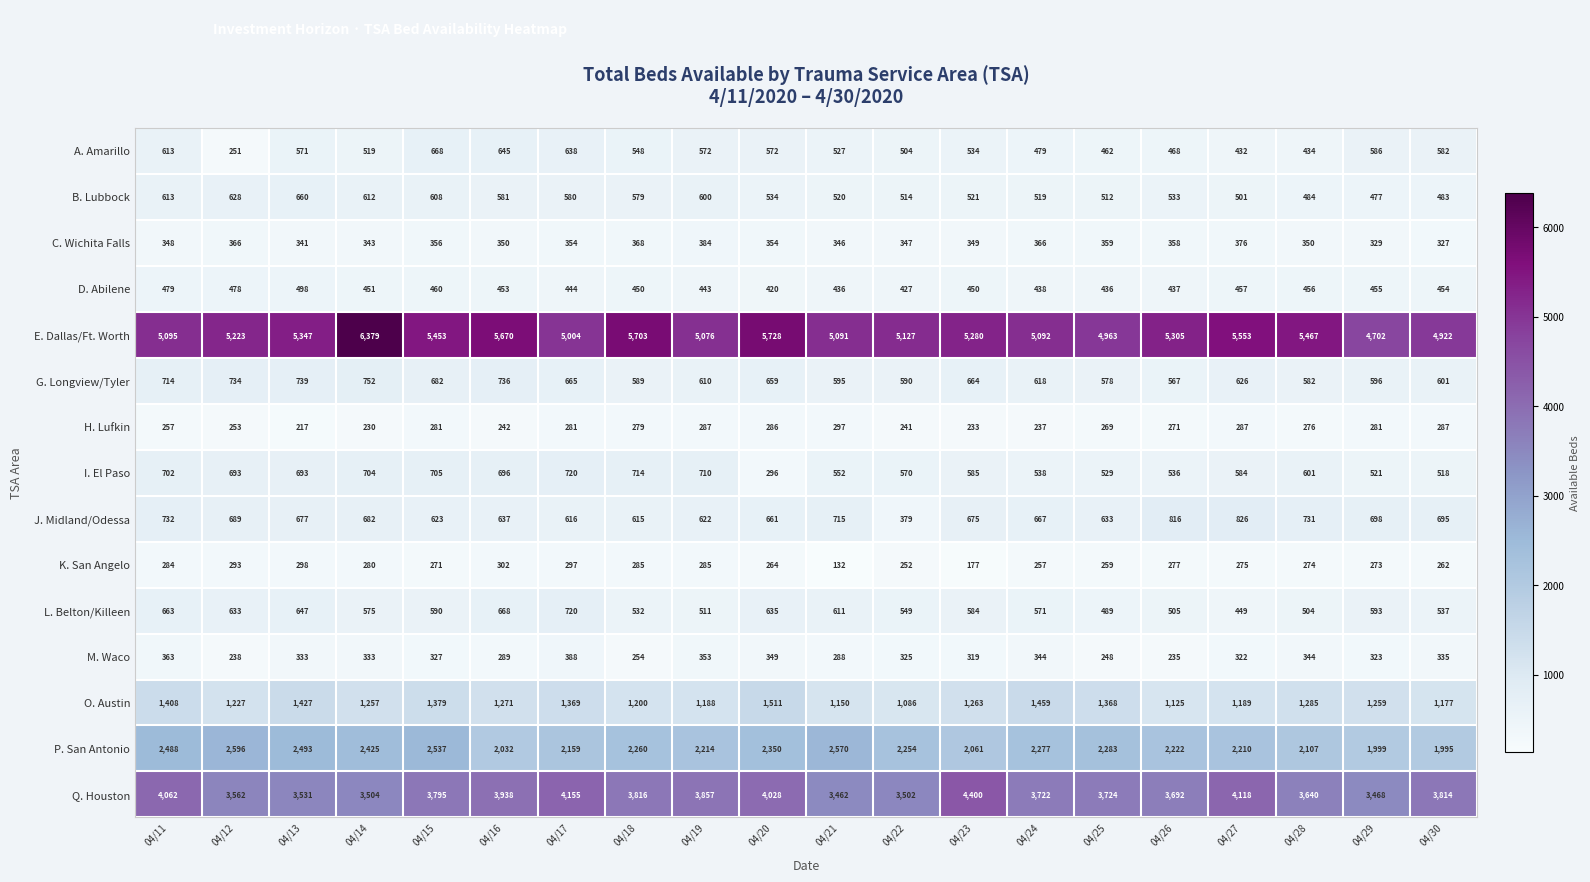

The A. Amarillo series shows 149 at 04/27. True or false?

False